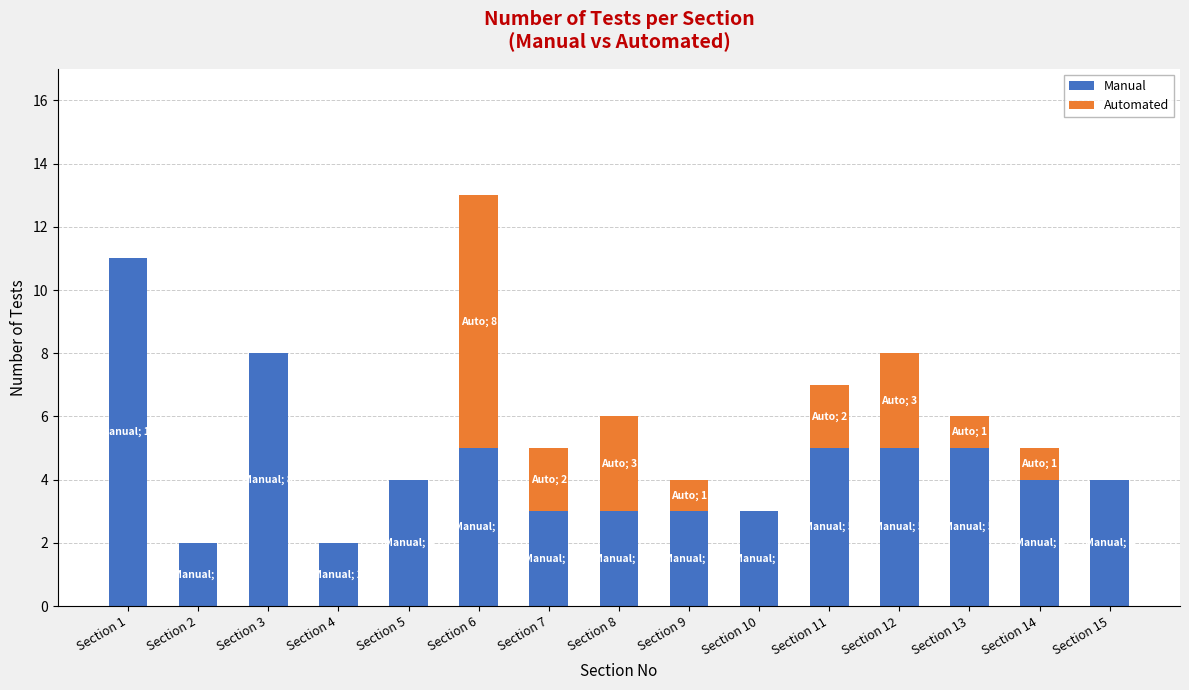

What is the total value across all series at Section 14?

5